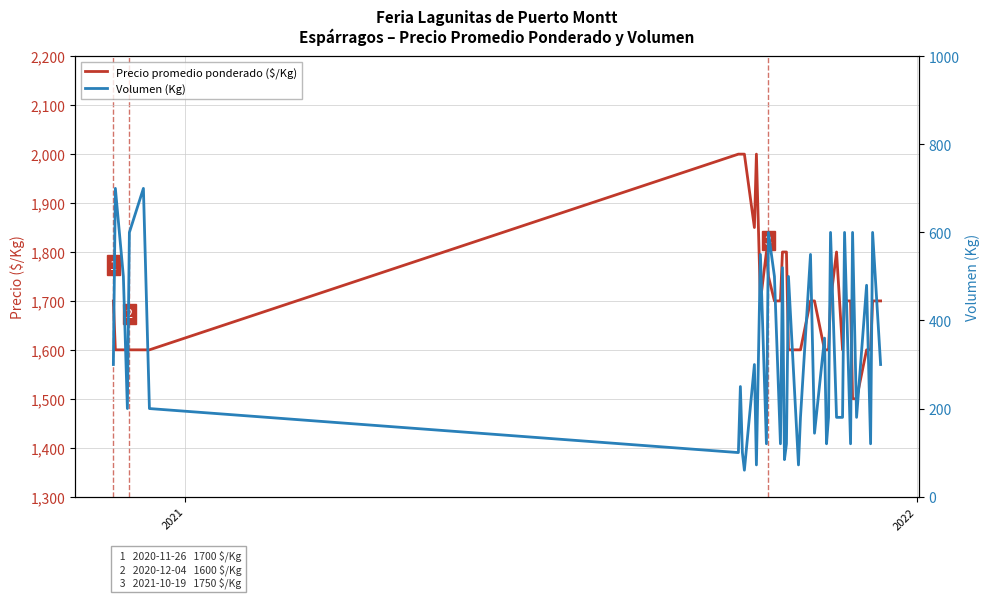

True or false: Precio promedio ponderado ($/Kg) and Volumen (Kg) intersect in this chart.

False